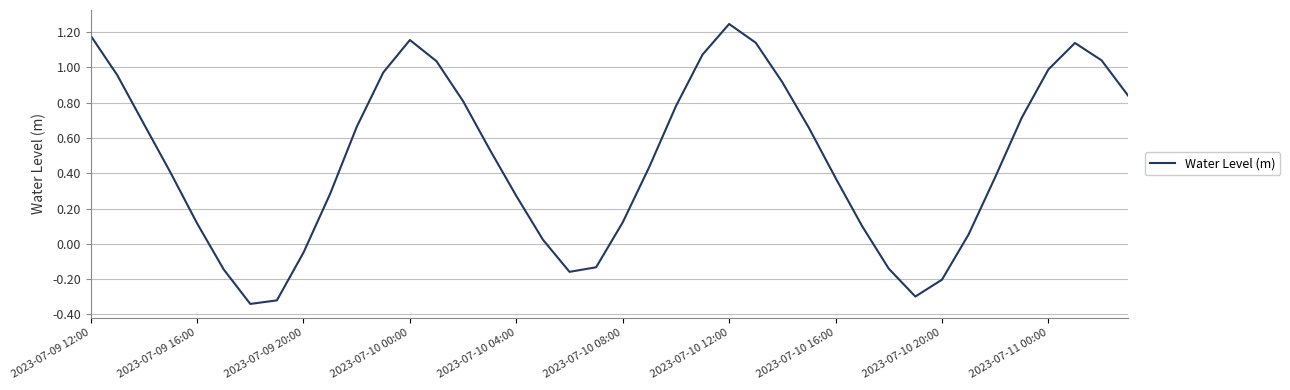

What is the difference between the maximum and minimum values?

1.6